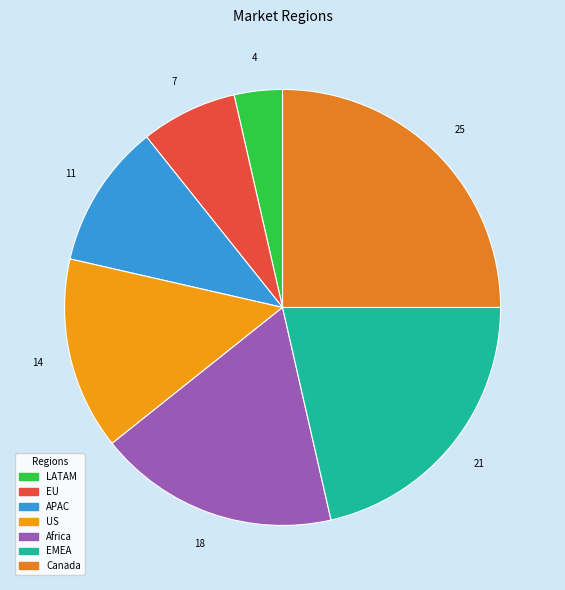

To the nearest percent, what percentage of the pie is US?

14%